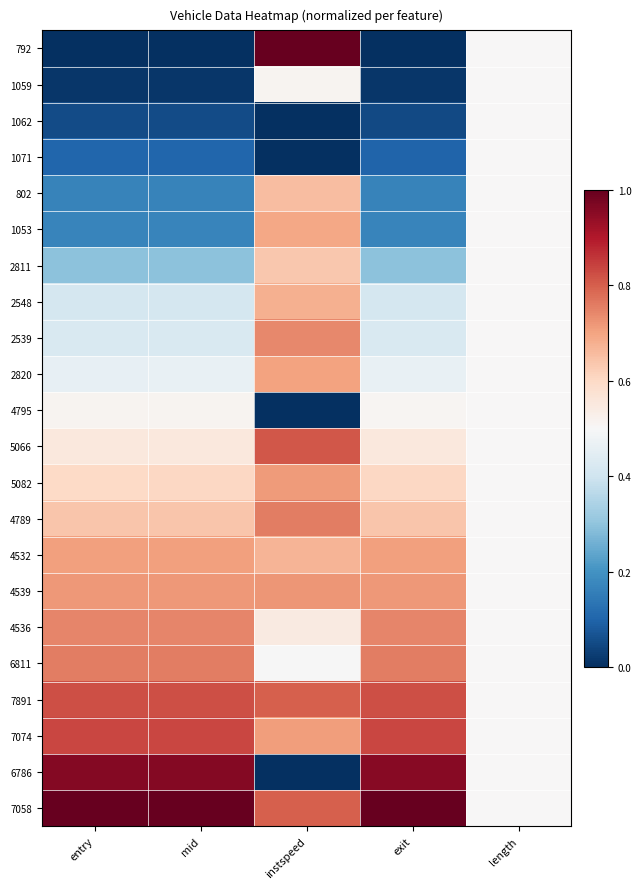

What is the total value across all series at mid?

10.9